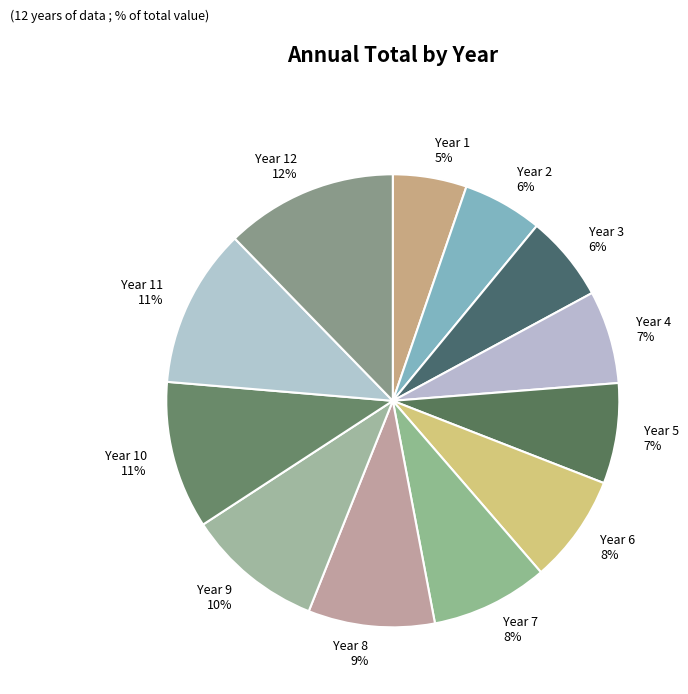

To the nearest percent, what percentage of the pie is Year 10 11%?

11%